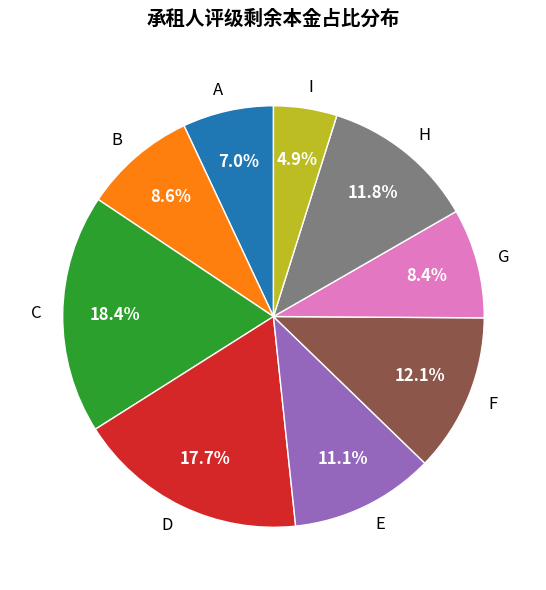

Approximately how many times larger is the value at E compared to G?

1.3